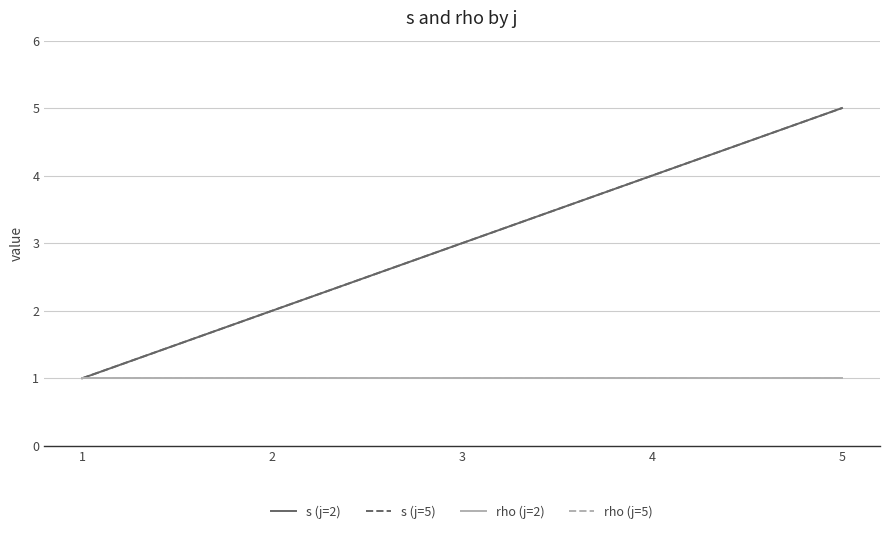

Is this an area chart (filled region under the line)?

No